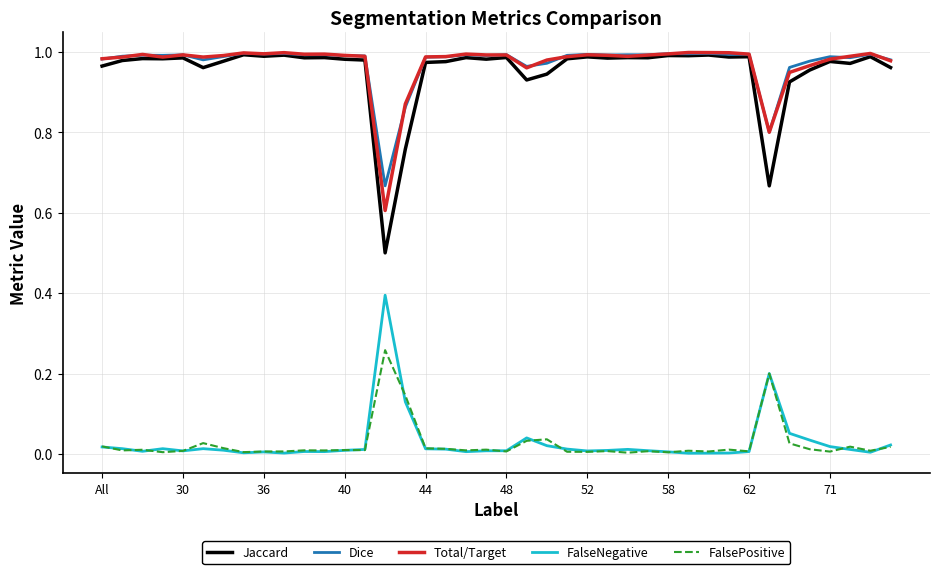

What are all the series names shown in the legend?

Jaccard, Dice, Total/Target, FalseNegative, FalsePositive